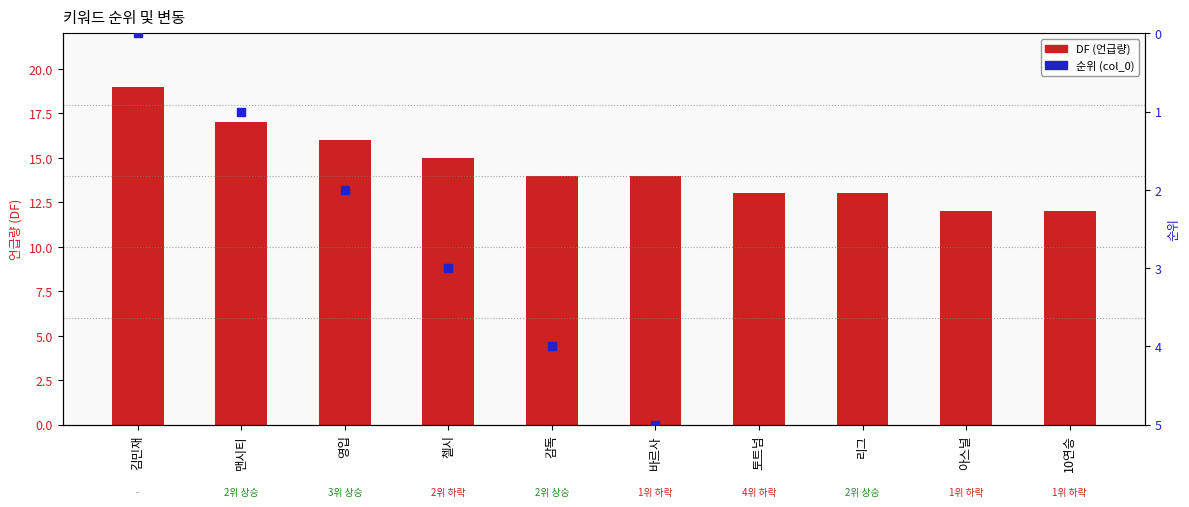

At which category is the sum across all series the highest?

10연승